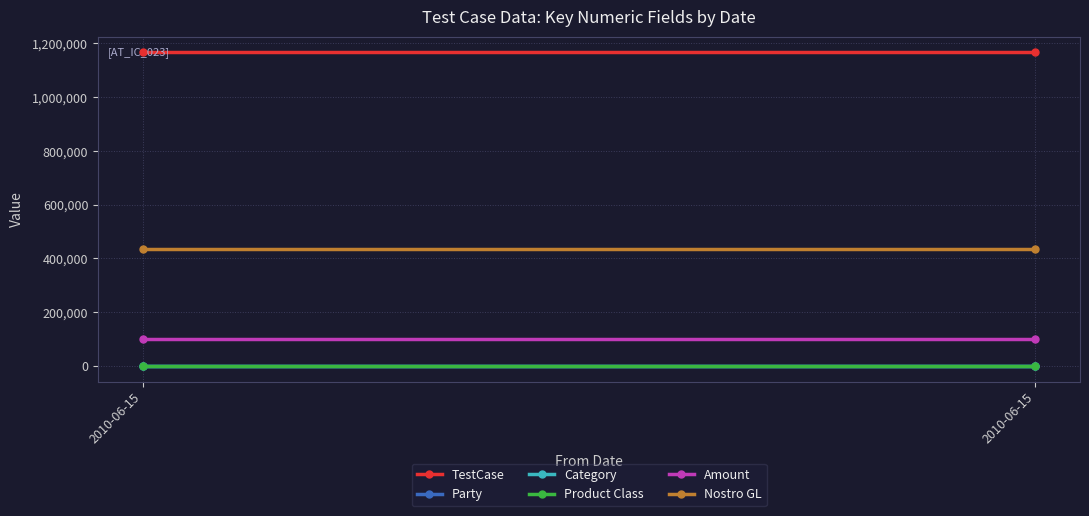

What is the value of the Nostro GL point at the 2nd from the left?

435123